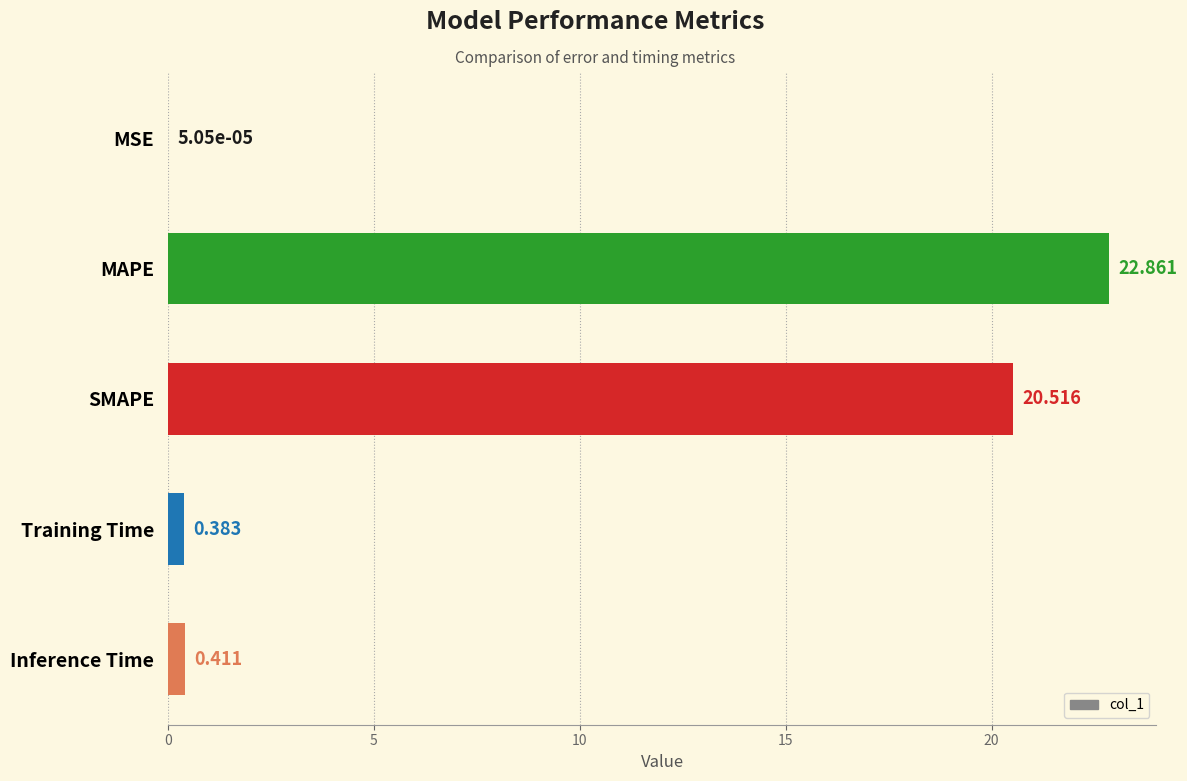

At which category does the chart reach its peak across all series?

MAPE